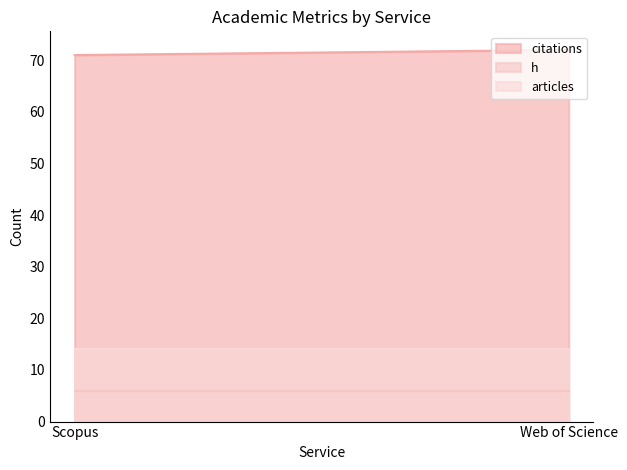

Is the value of articles at Scopus greater than the value of citations at Web of Science?

No